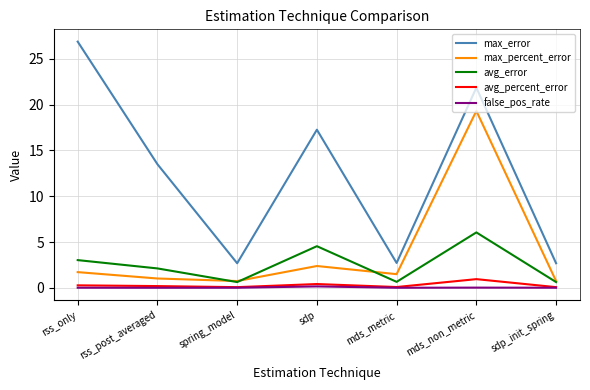

True or false: avg_error and false_pos_rate cross at least once.

False